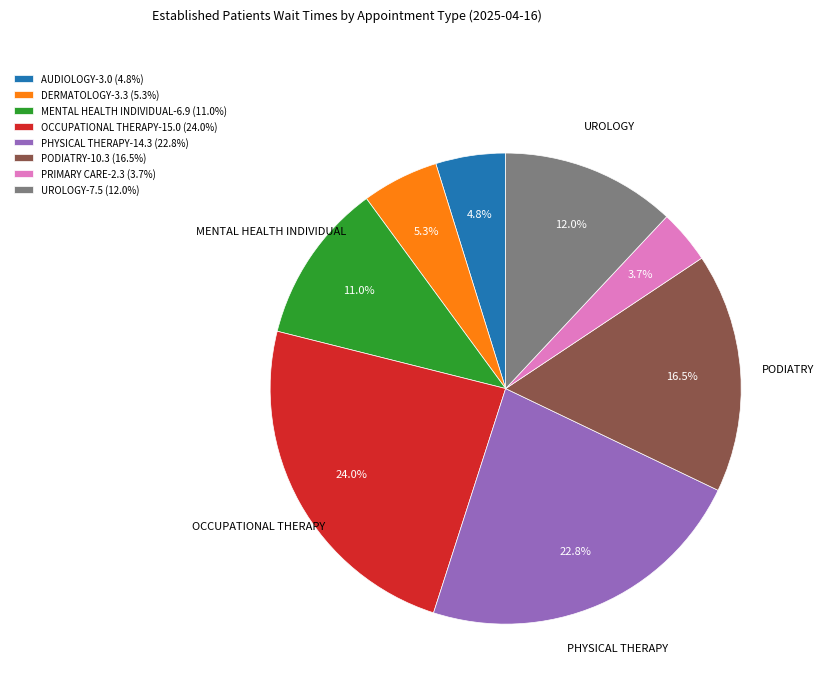

Count the number of slices in the pie.

8